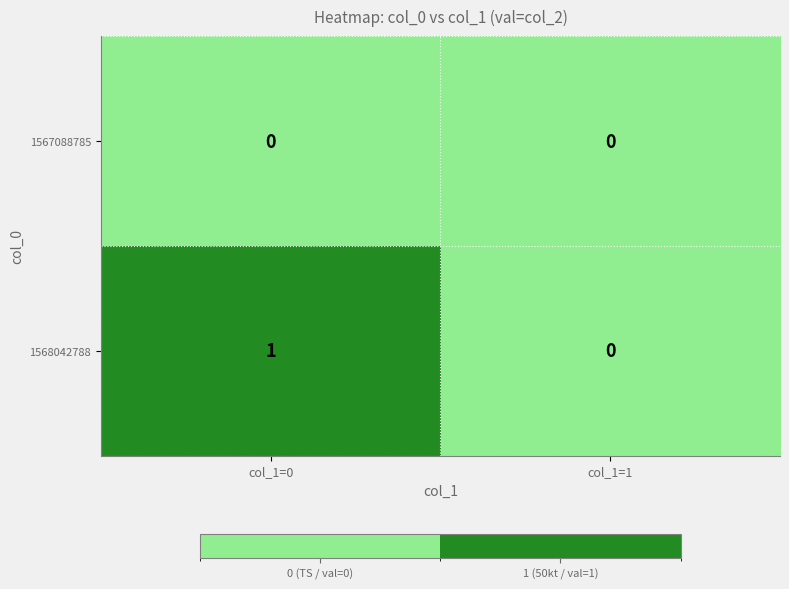

At col_1=0, list the series in order from smallest to largest.

1567088785, 1568042788